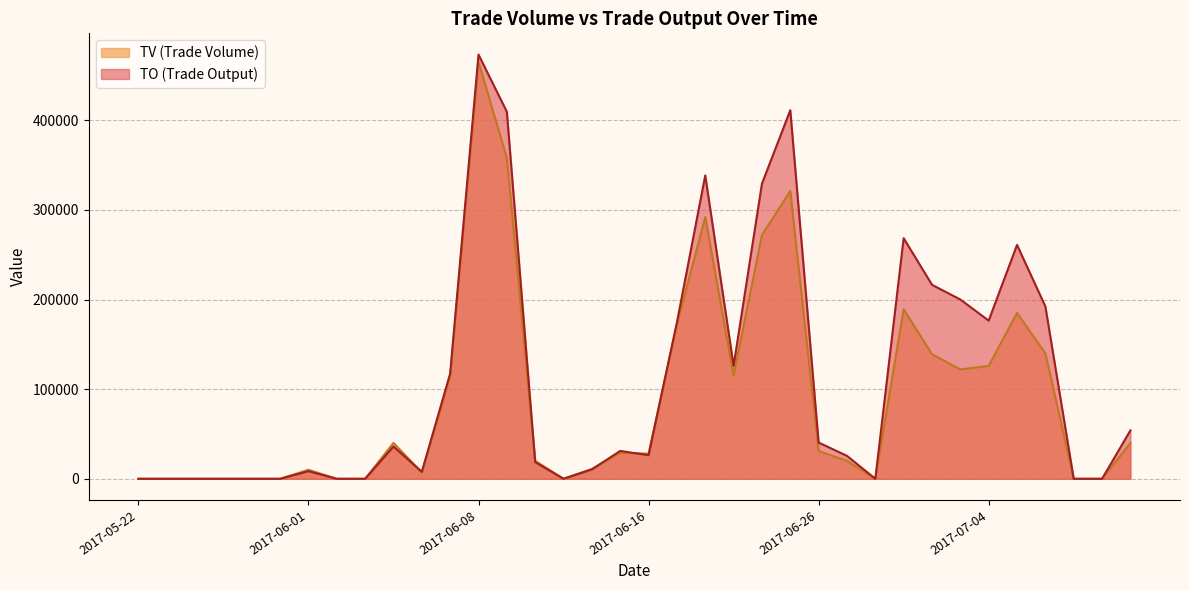

What is the label of the 16th point from the left?

2017-06-13